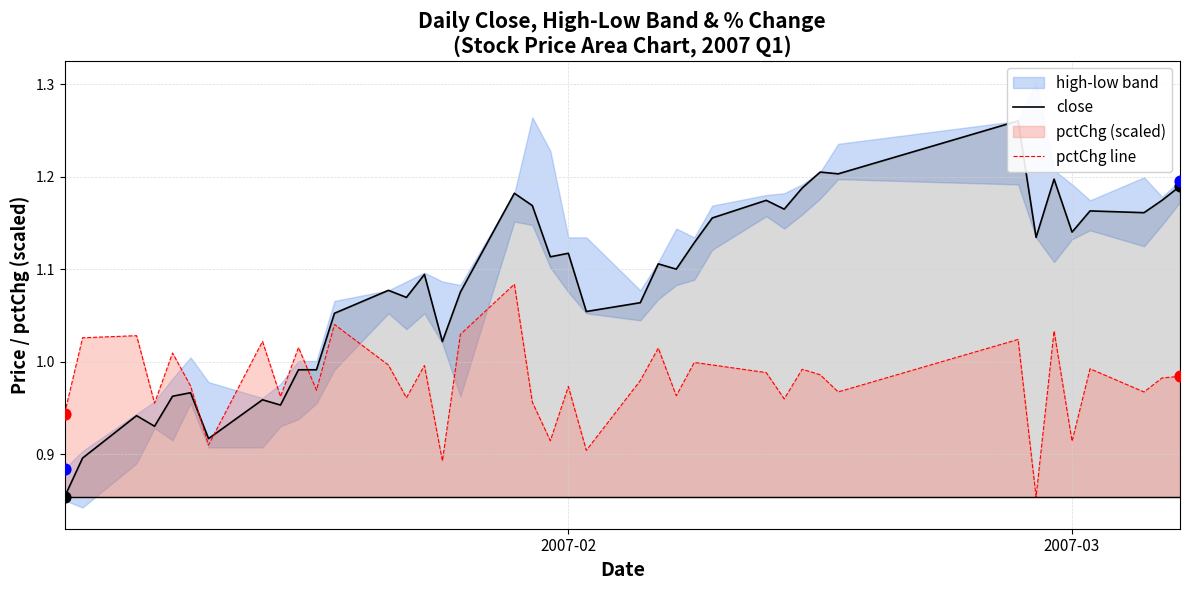

Is the value of pctChg line at 16 greater than the value of close at 12?

No